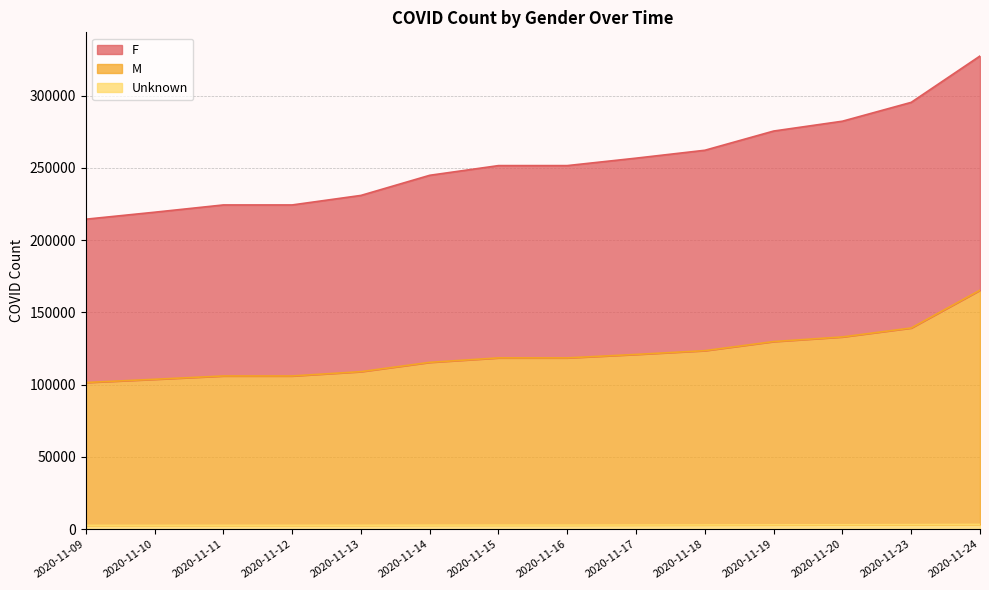

True or false: Unknown and M cross at least once.

False